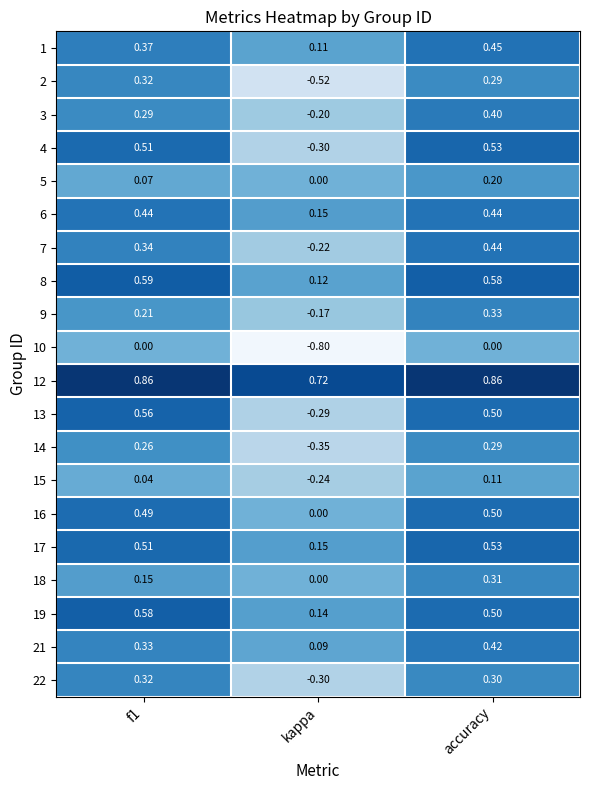

At which category is the sum across all series the highest?

accuracy